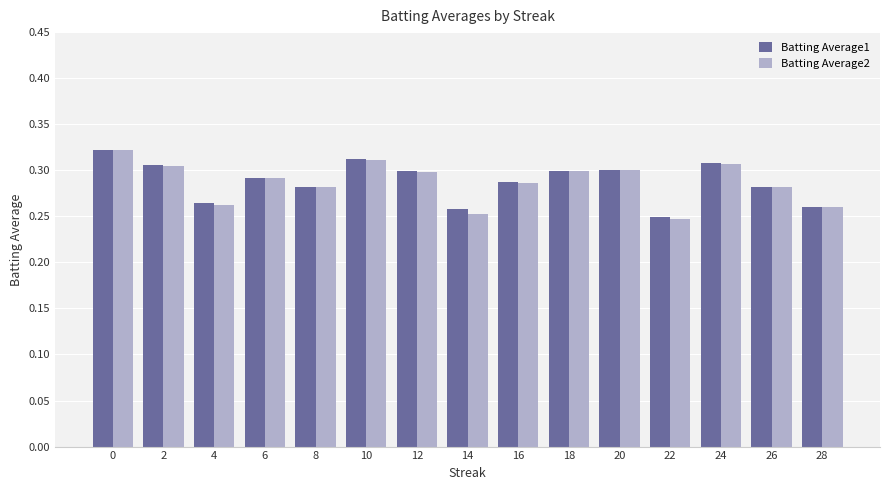

At how many categories does at least one series exceed 0?

15